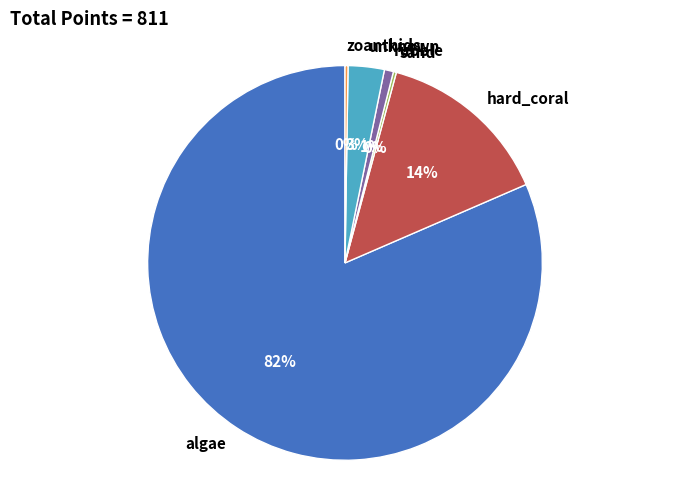

The hard_coral slice represents 22% of the pie. True or false?

False